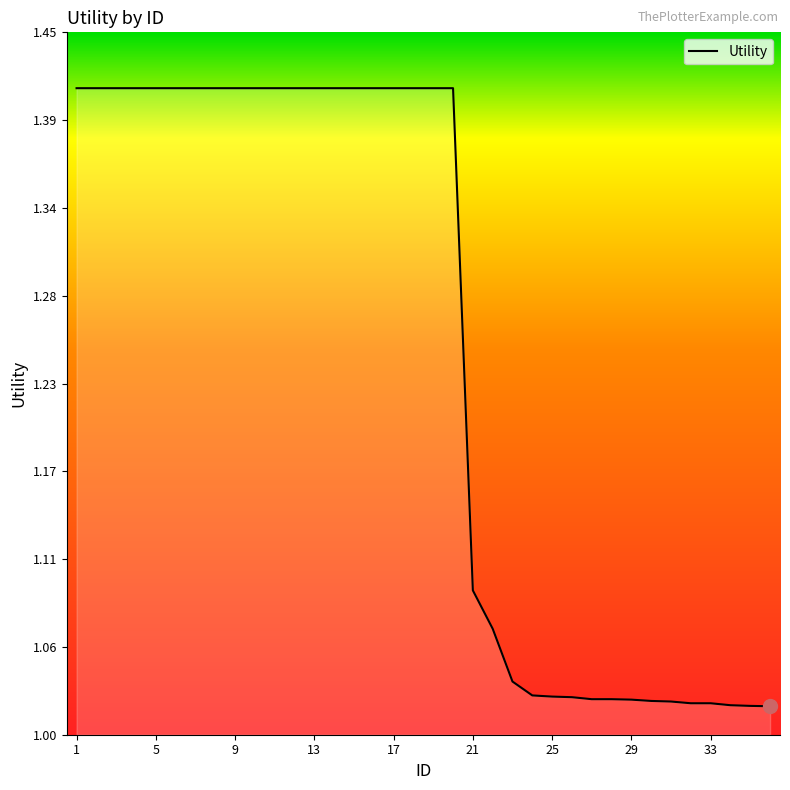

Does the chart display data point markers on the line(s)?

No